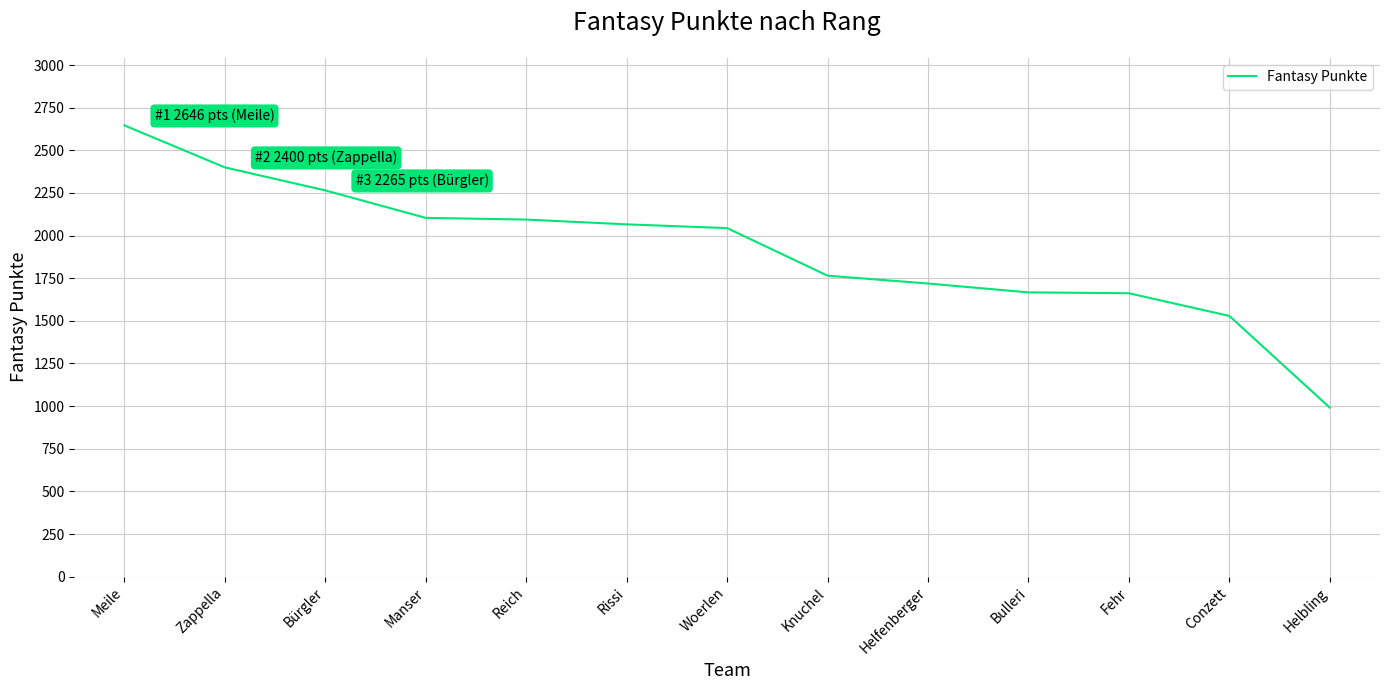

True or false: the data shows 2400 at Zappella.

True